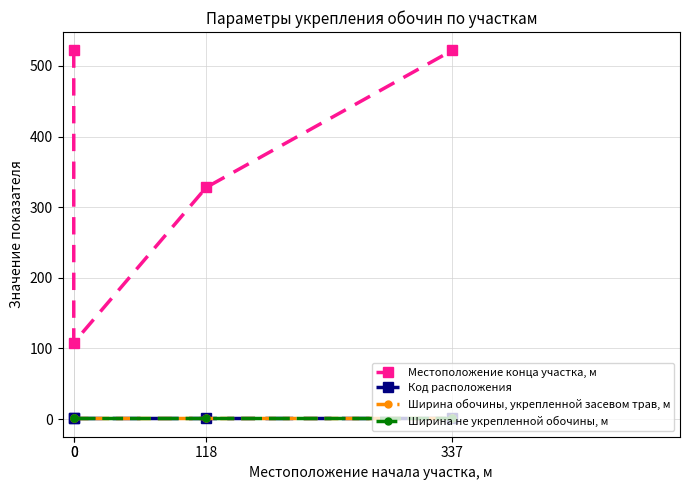

The value of Код расположения at 0 is 3. True or false?

False